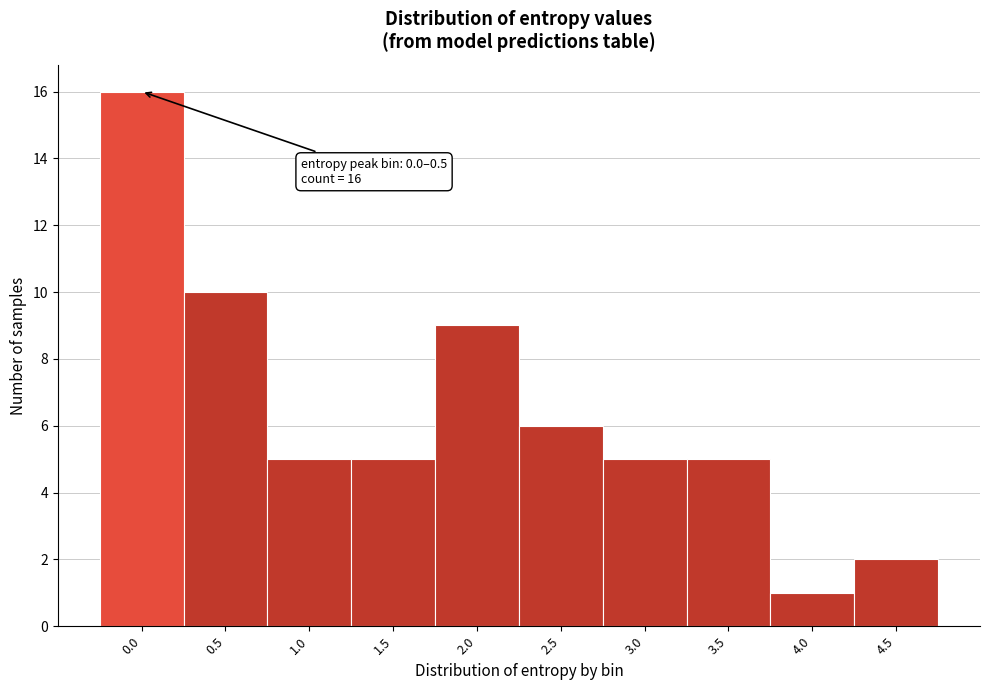

Reading right to left, transcribe all the data shown in this chart.

4.5=2	4.0=1	3.5=5	3.0=5	2.5=6	2.0=9	1.5=5	1.0=5	0.5=10	0.0=16